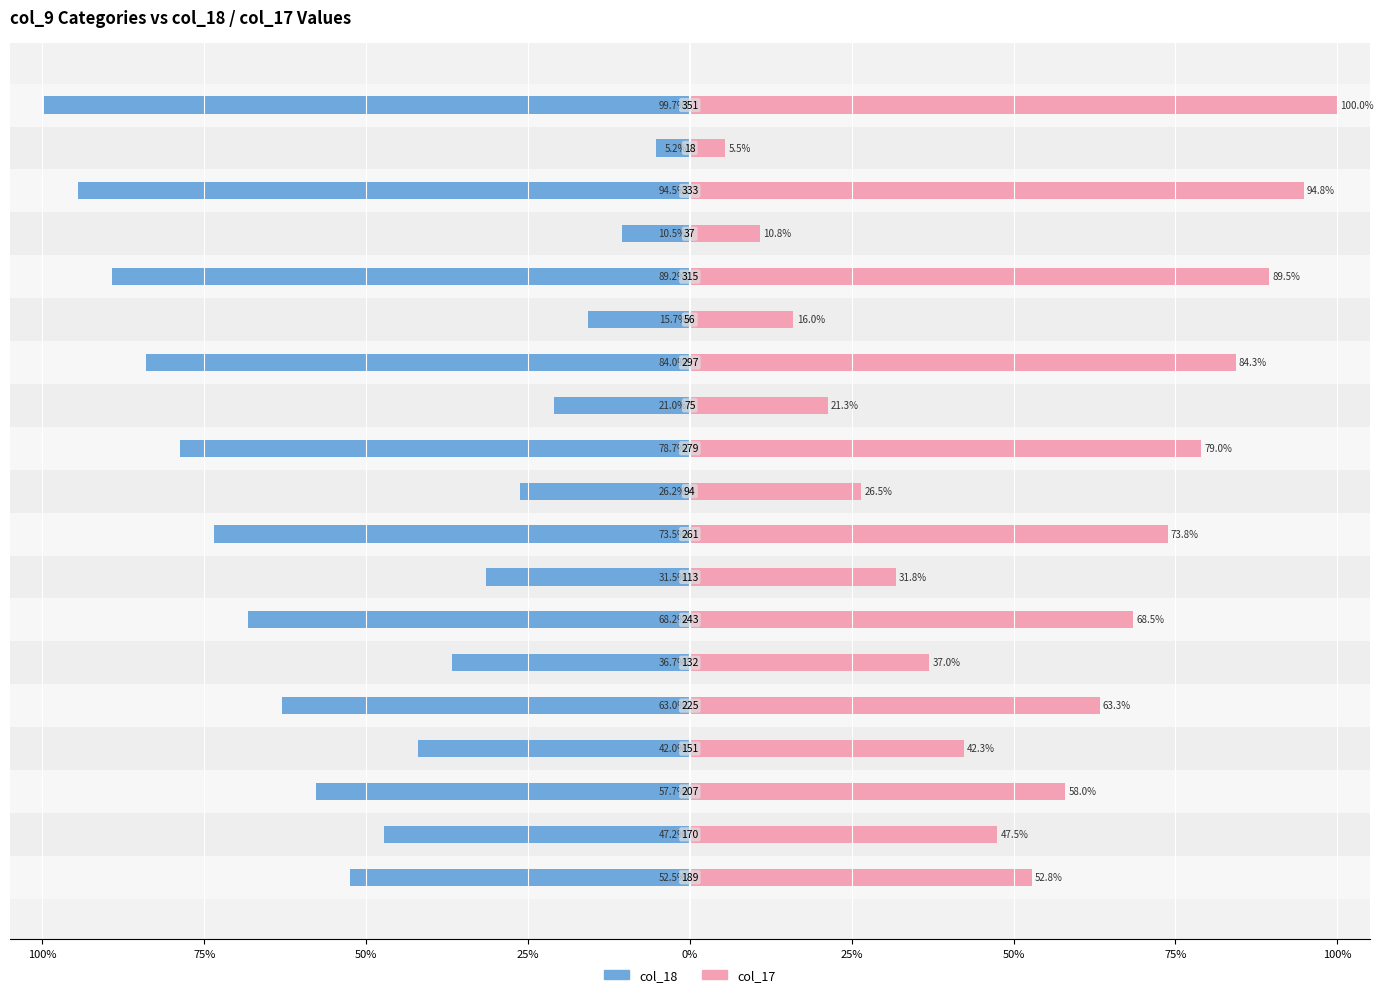

What is the greatest value displayed?

100.0